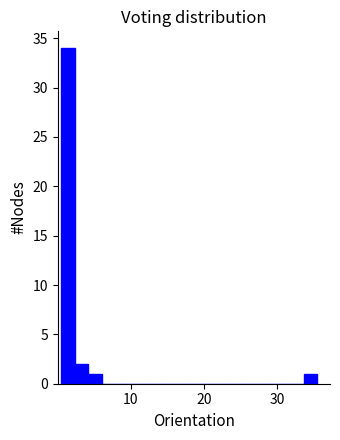

Around what value on the x-axis is the tallest bar? Give the approximate position of its centre, as read against the axis.

1